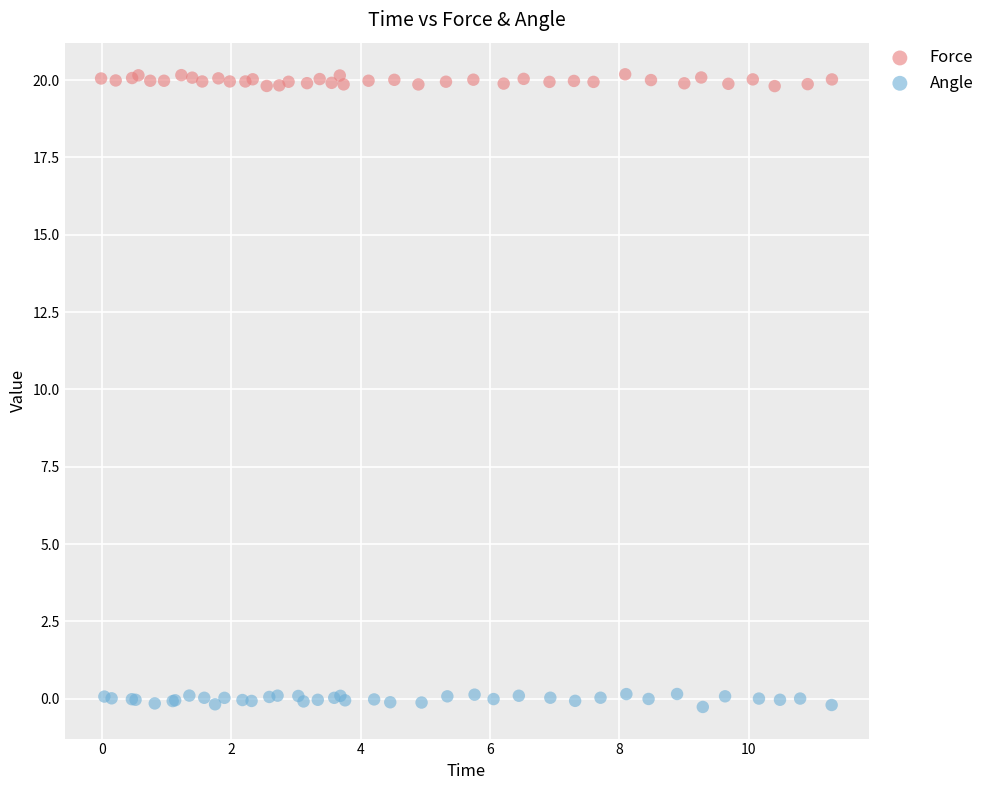

Which series contains the lowest Y value?

Angle